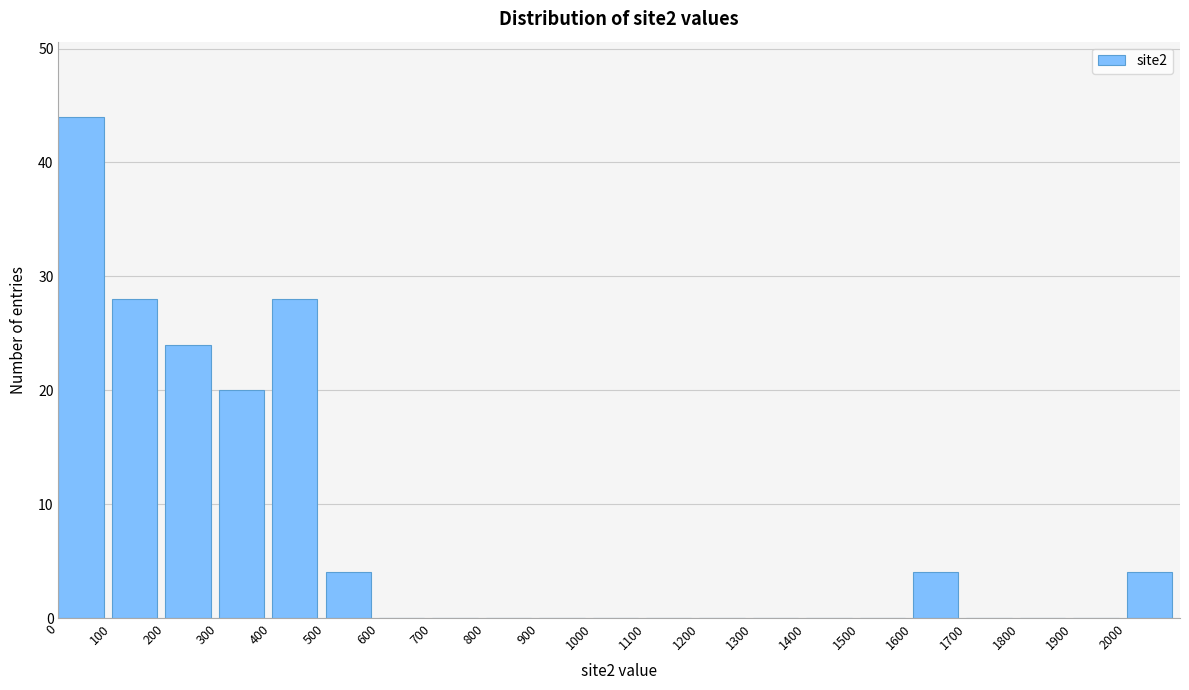

How tall is the bar that spans 100 to 200 on the x-axis? The values are not printed on the chart, so give them approximately, as read against the axis.

28